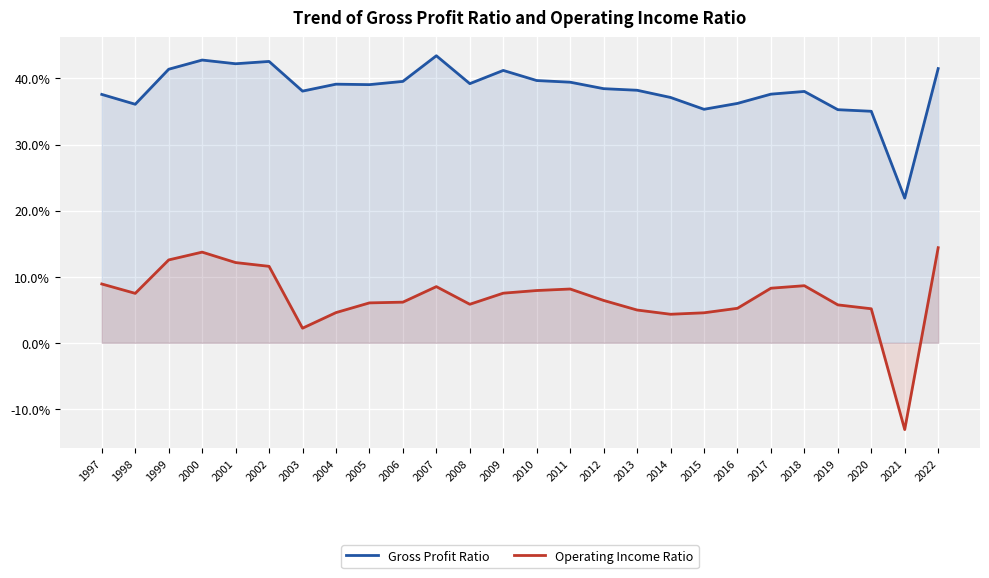

How many values in the Gross Profit Ratio series are below 39?

13